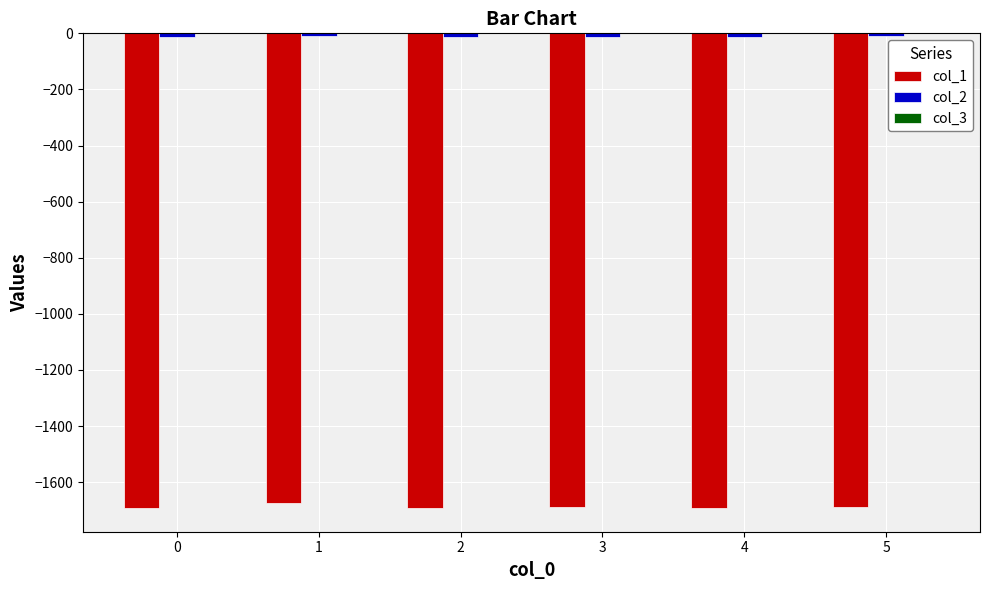

How many categories are shown in the chart?

6